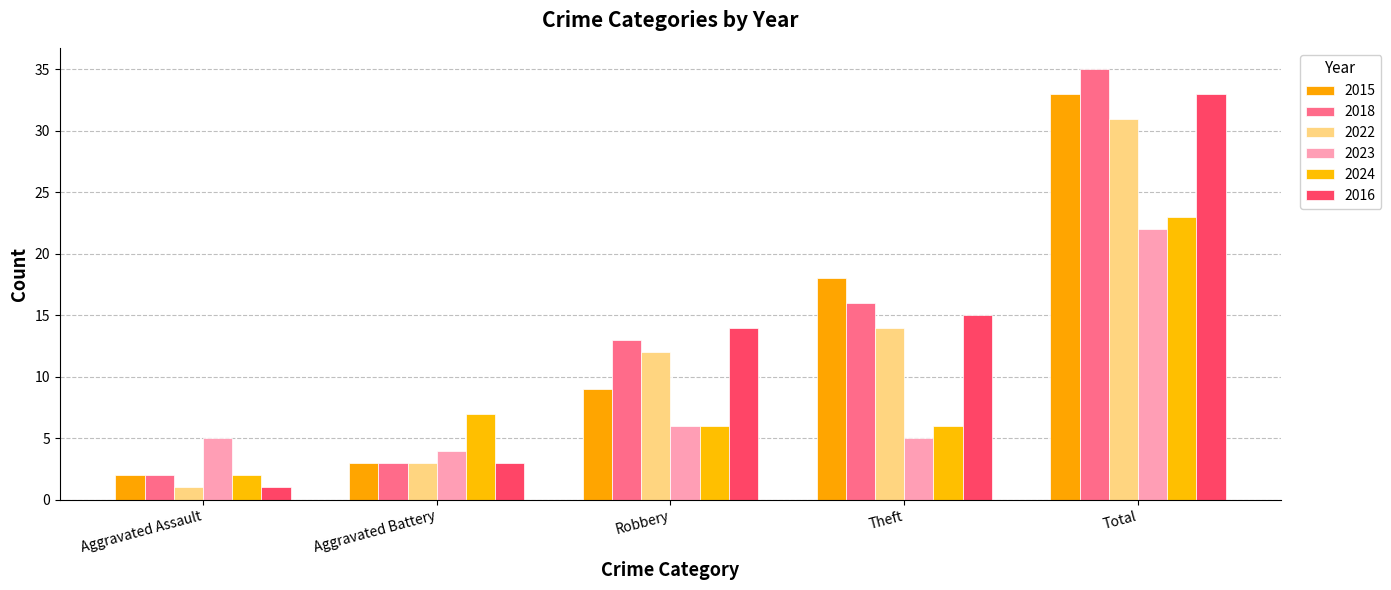

What are all the series names shown in the legend?

2015, 2018, 2022, 2023, 2024, 2016